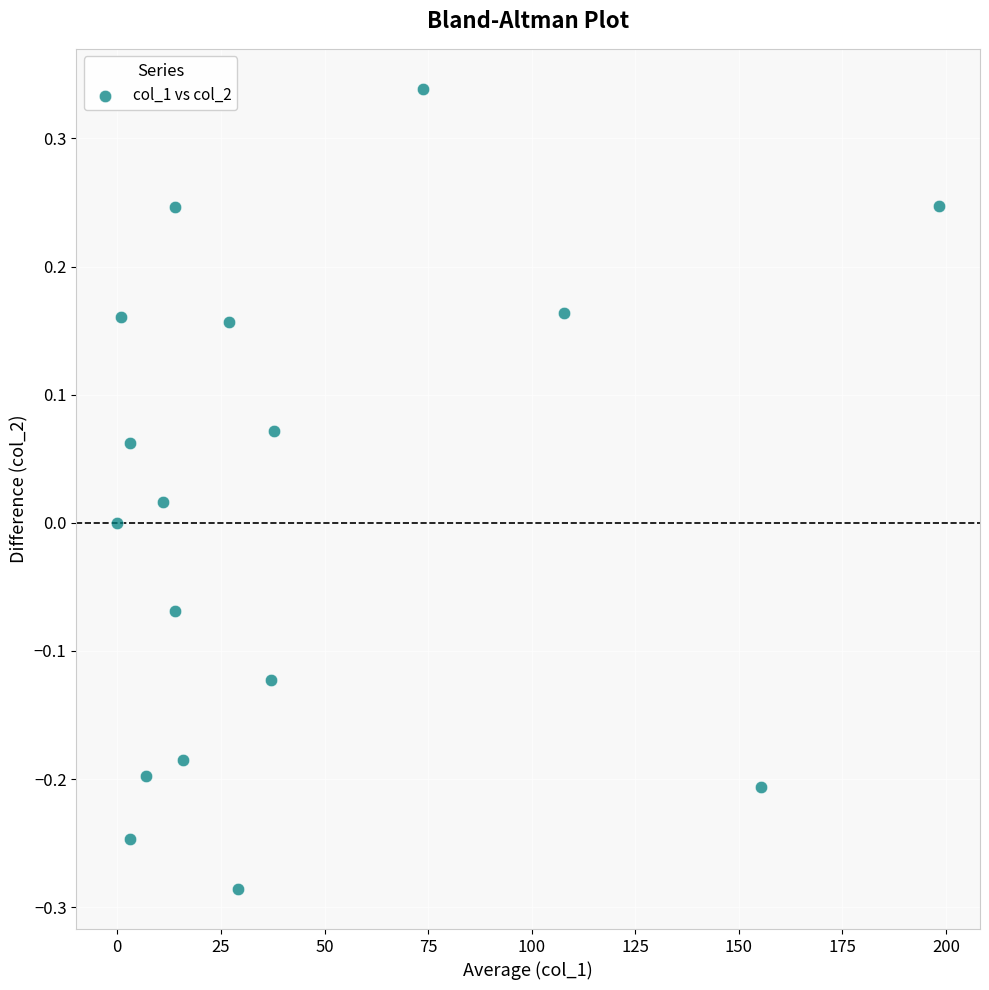

What is the range of X values (max minus min)?

198.3